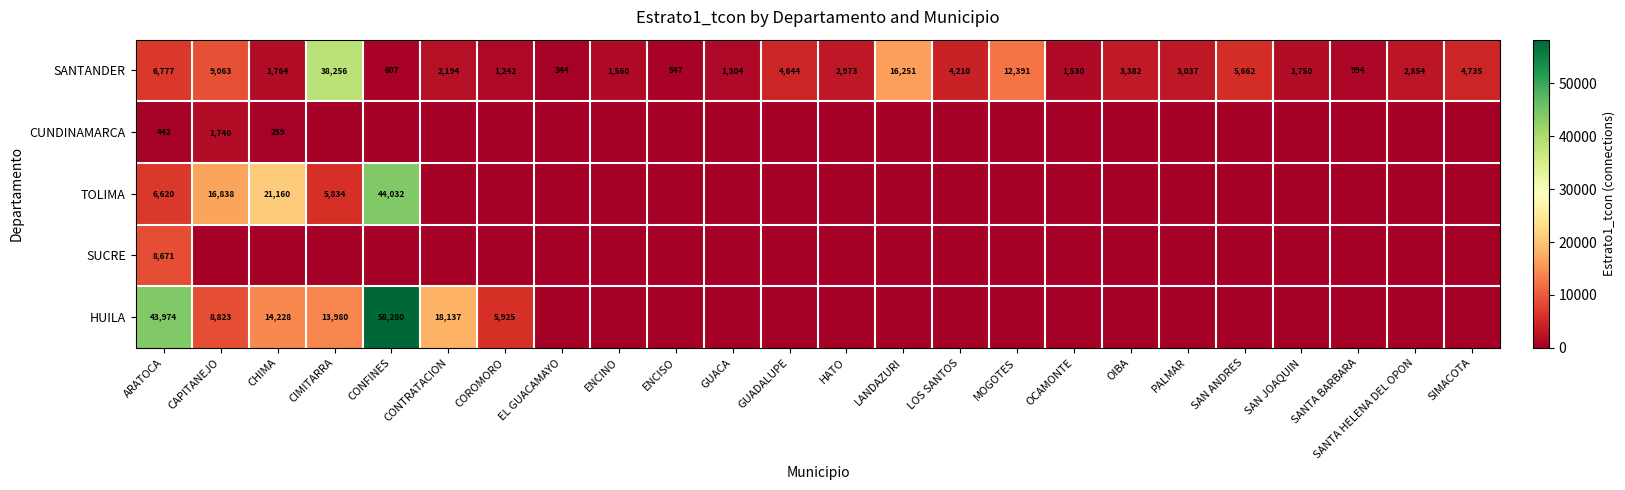

The SANTANDER series shows 568 at SANTA BARBARA. True or false?

False